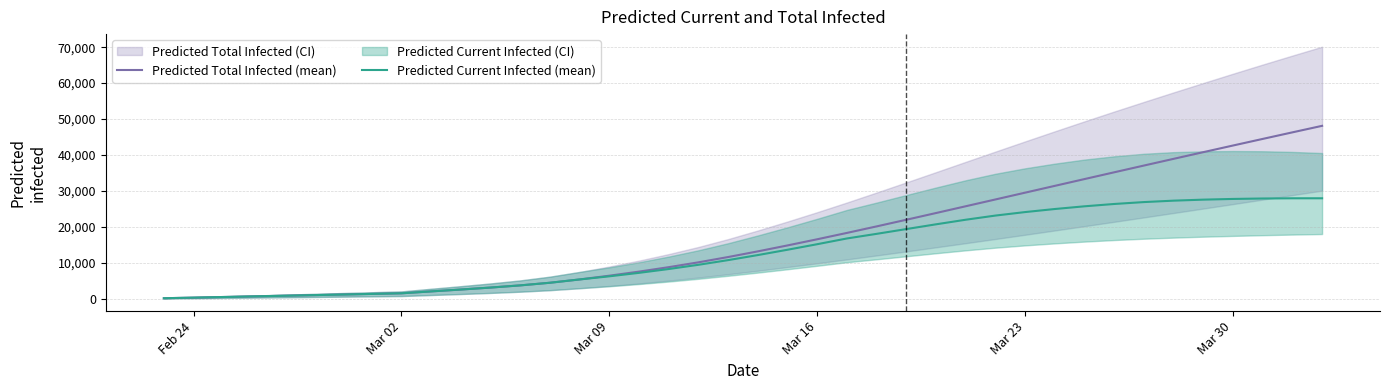

Reading left to right, transcribe all the data shown in this chart.

Predicted Total Infected (mean): 171	343	514	686	857	1029	1200	1372	1543	2070	2590	3138	3745	4477	5395	6439	7574	8810	10156	11628	13204	14856	16570	18336	20149	21996	23866	25749	27638	29530	31422	33311	35194	37070	38936	40794	42641	44477	46302	48116
Predicted Current Infected (mean): 171	343	514	686	857	1029	1200	1372	1543	2070	2590	3138	3745	4477	5395	6267	7231	8295	9470	10771	12175	13656	15198	16793	18078	19406	20728	22003	23160	24134	24983	25737	26384	26913	27308	27590	27785	27907	27966	27967